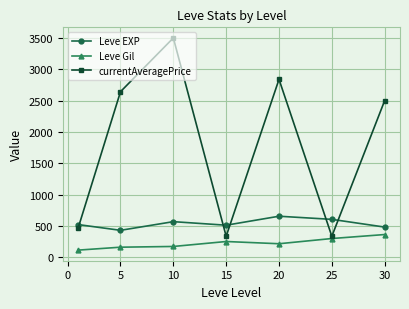

What is the difference between the maximum and second lowest values in the currentAveragePrice series?

3166.7